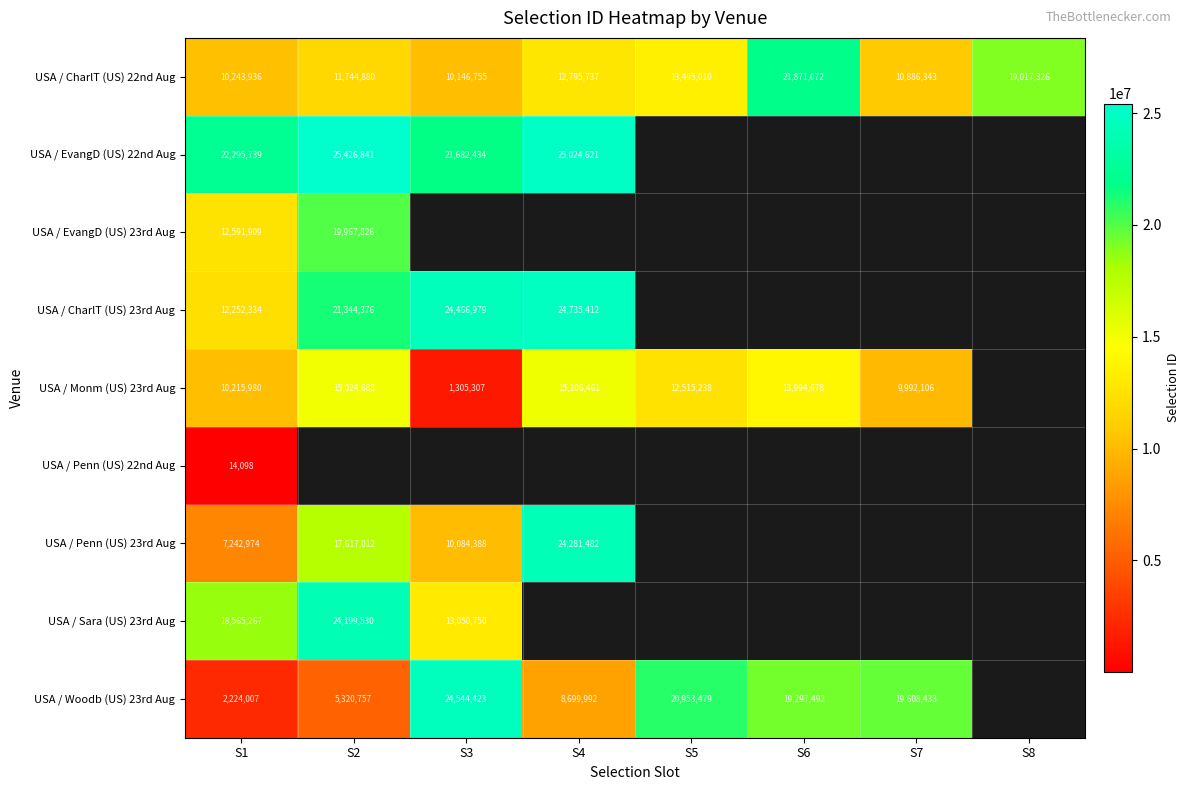

True or false: USA / Monm (US) 23rd Aug has a value of 8750803.6 at S6.

False